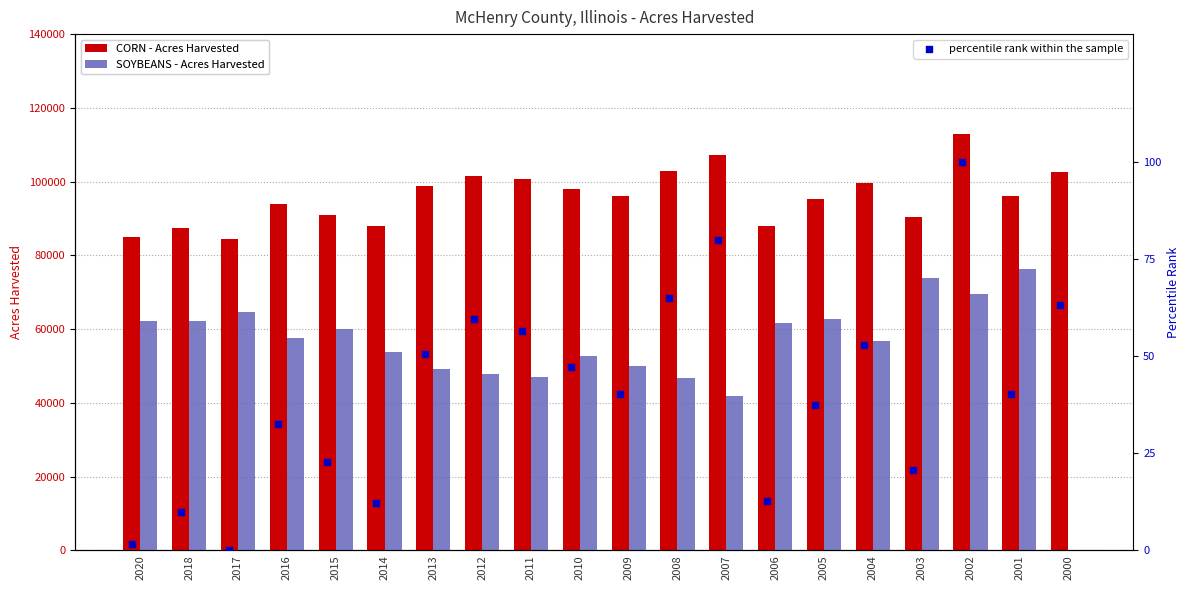

Which series reaches the maximum Y coordinate?

CORN